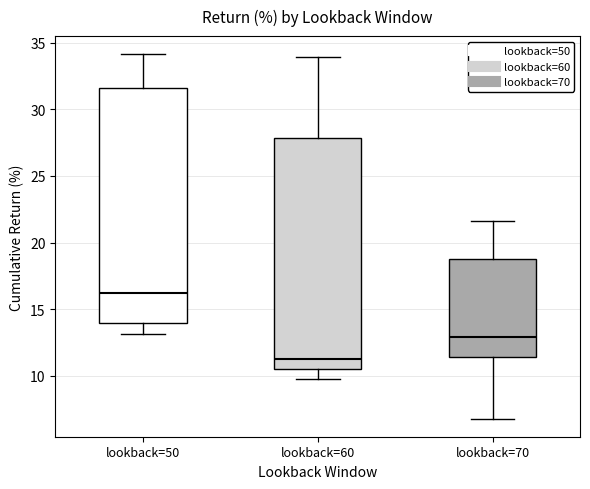

Which box's median line is the highest?

lookback=50